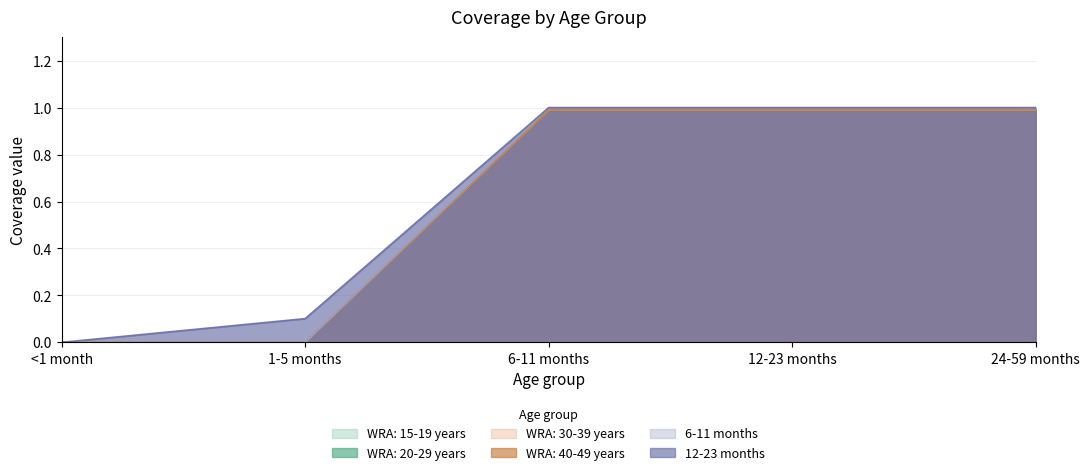

Is the value of 12-23 months at <1 month greater than the value of 6-11 months at 12-23 months?

No